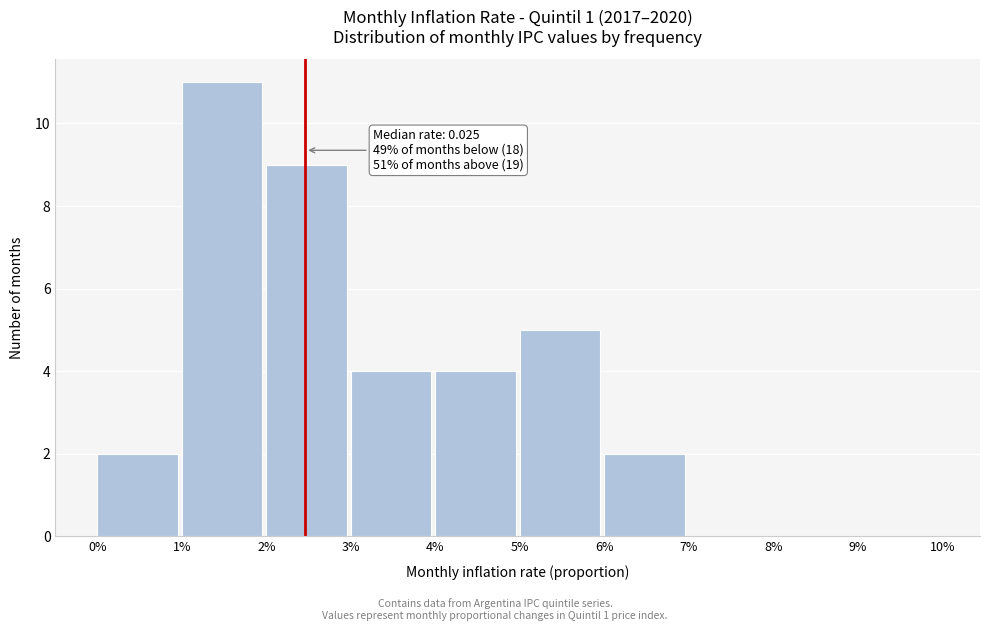

Reading left to right, list all the values displayed in this chart.

0%=2	1%=11	2%=9	3%=4	4%=4	5%=5	6%=2	7%=0	8%=0	9%=0